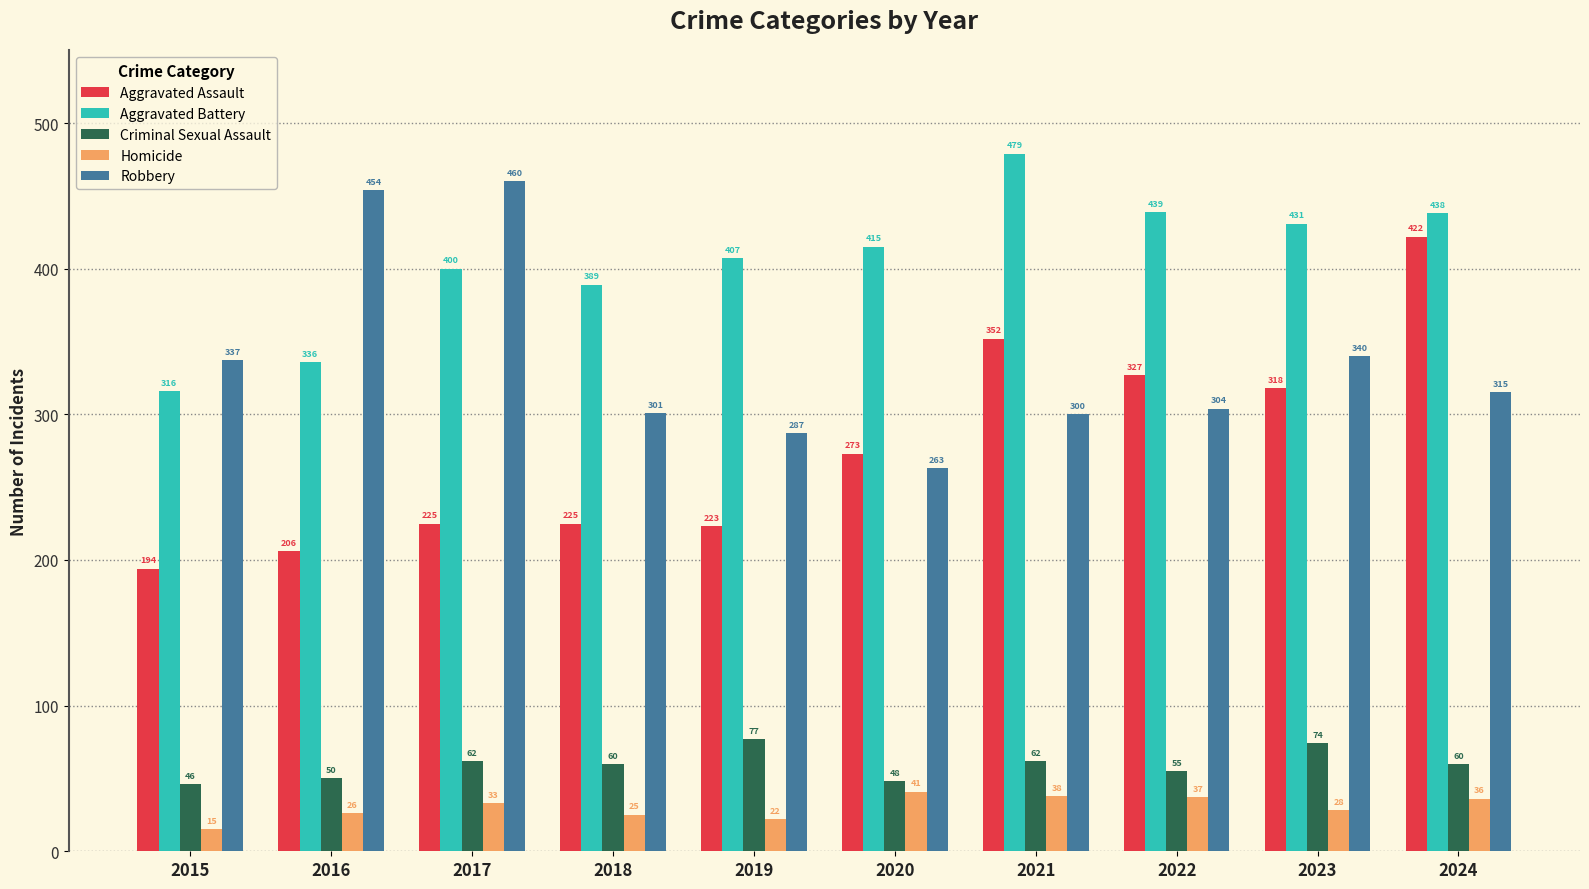

At which category is the sum across all series the highest?

2024